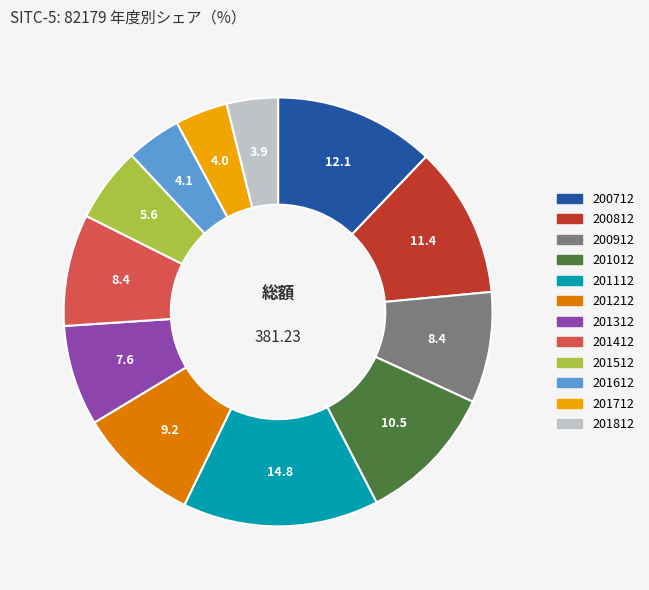

Is there any slice that represents more than half of the pie?

No